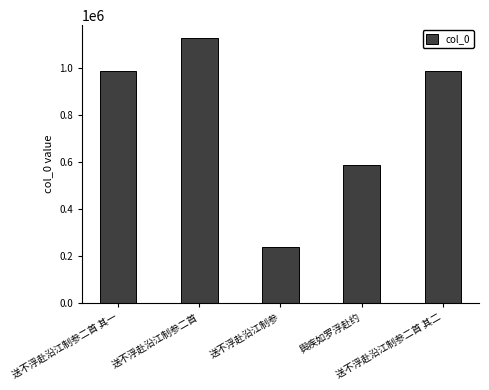

Where does the data first go above 987264?

送不浮赴沿江制参二首 其一